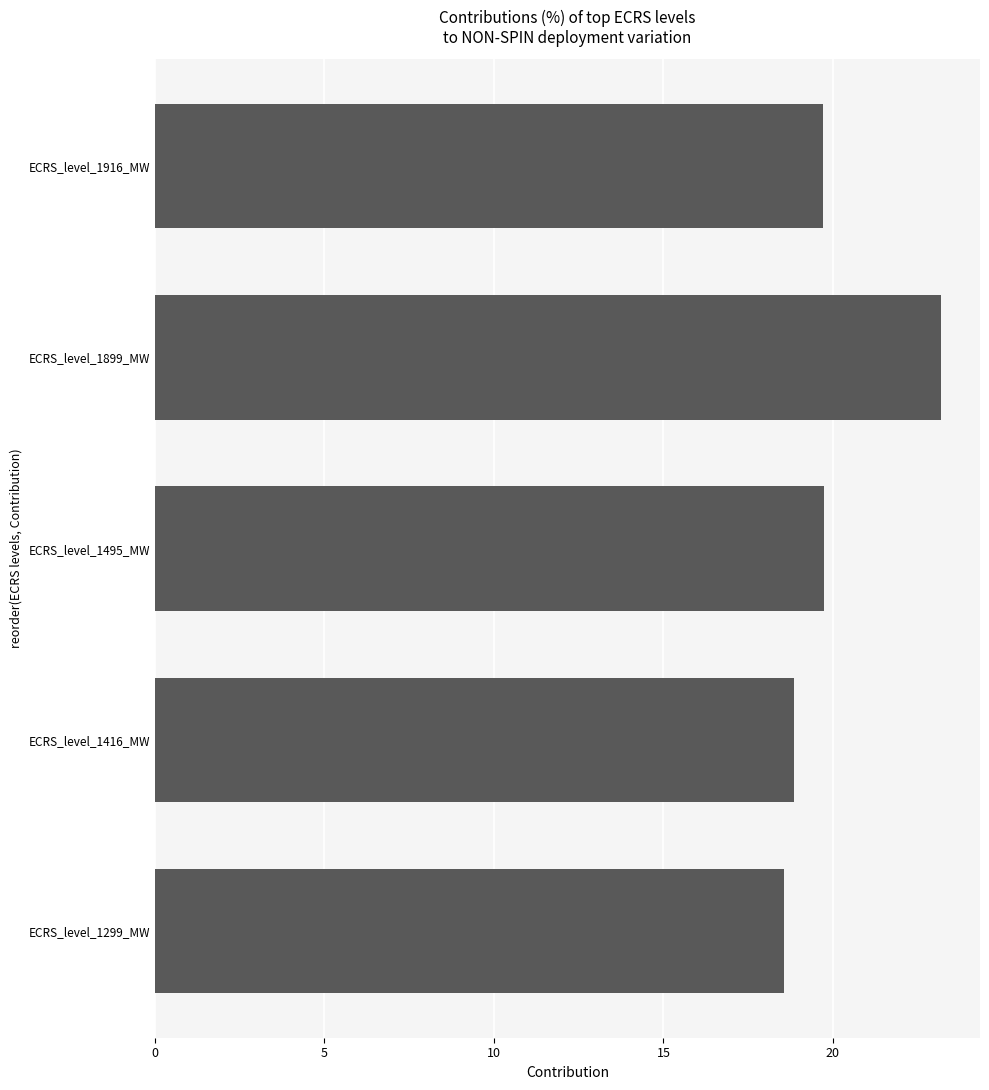

What is the greatest value displayed?

23.2